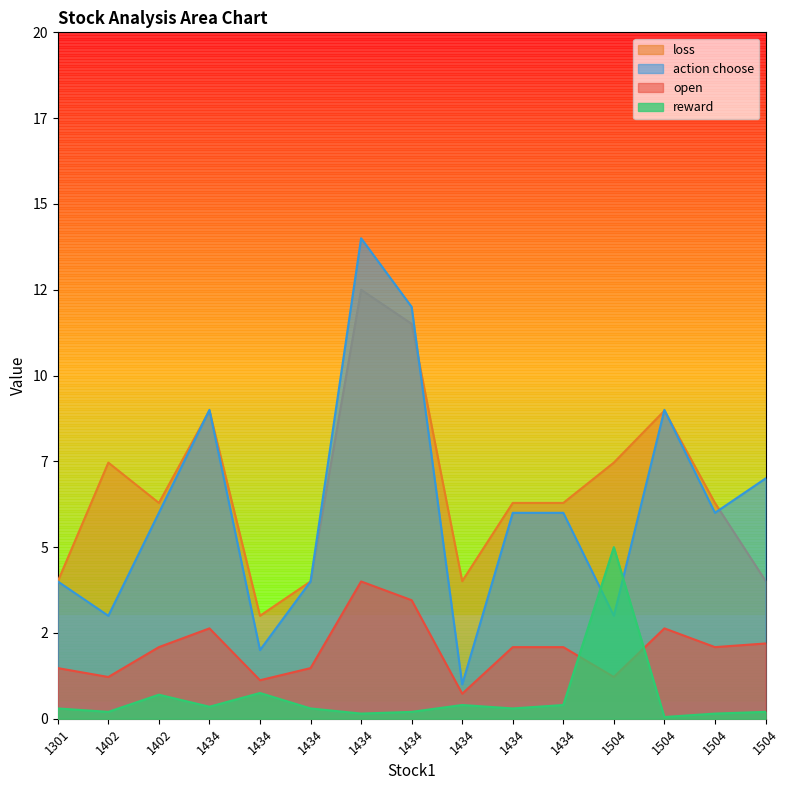

Where is the first local minimum for loss?

1402